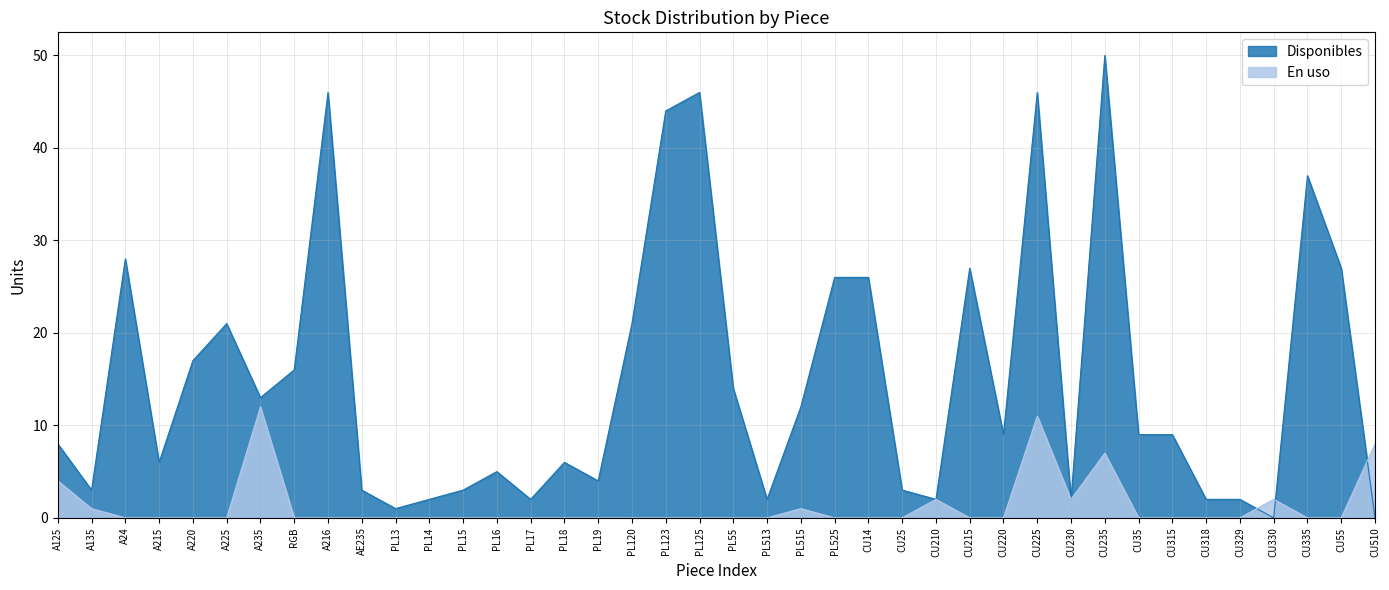

How many data points does each series have?

40